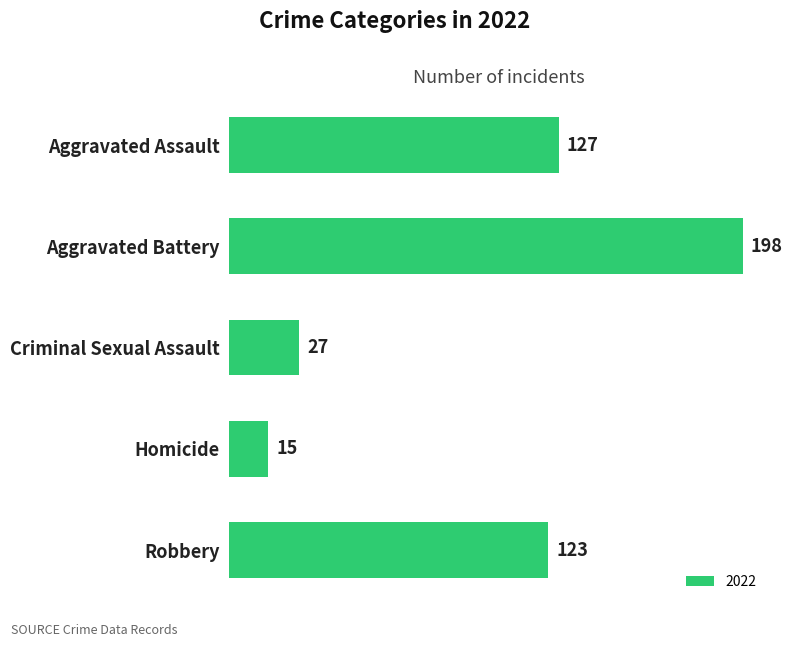

What is the sum of all values?

490